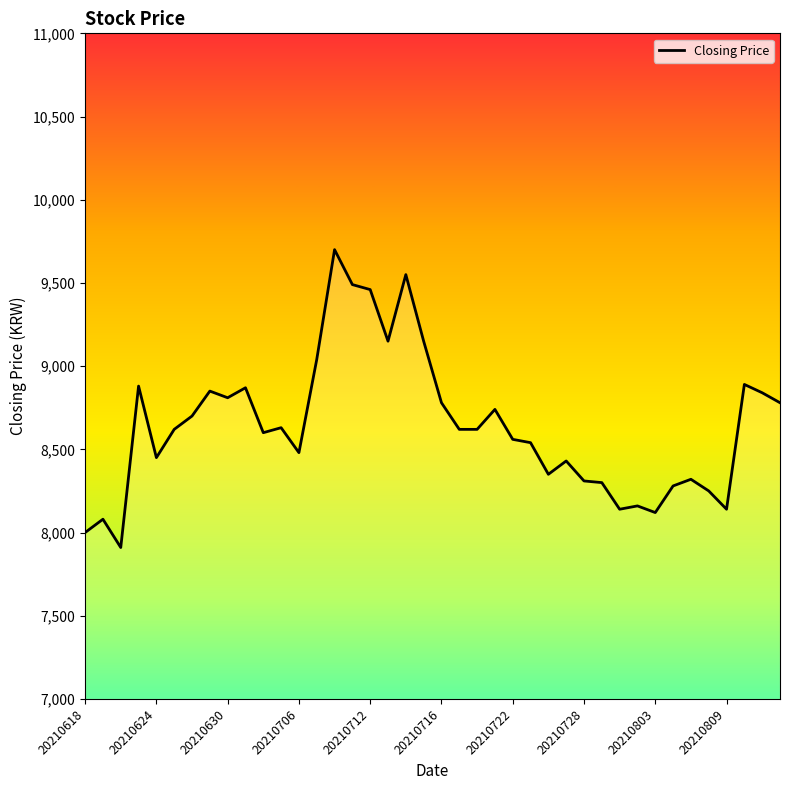

What is the difference between the maximum and minimum values?

1790